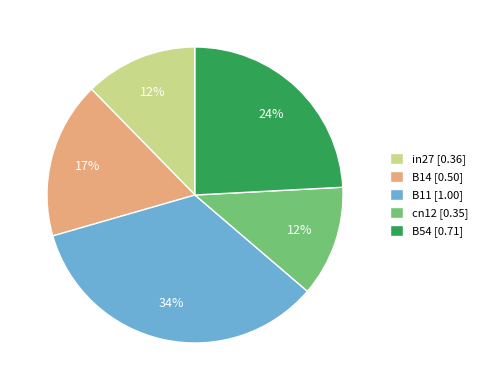

Is the sum of B11 [1.00] and B14 [0.50] greater than half?

Yes